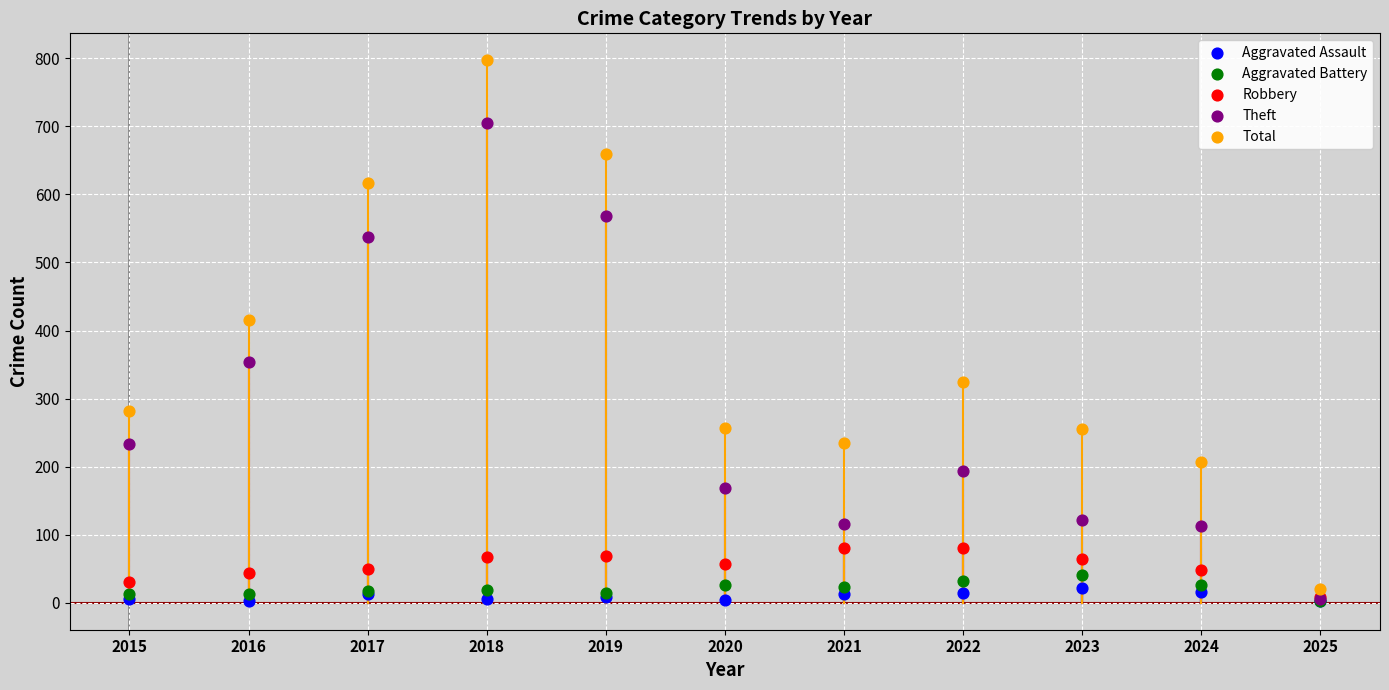

Which series has the widest spread of Y values?

Total